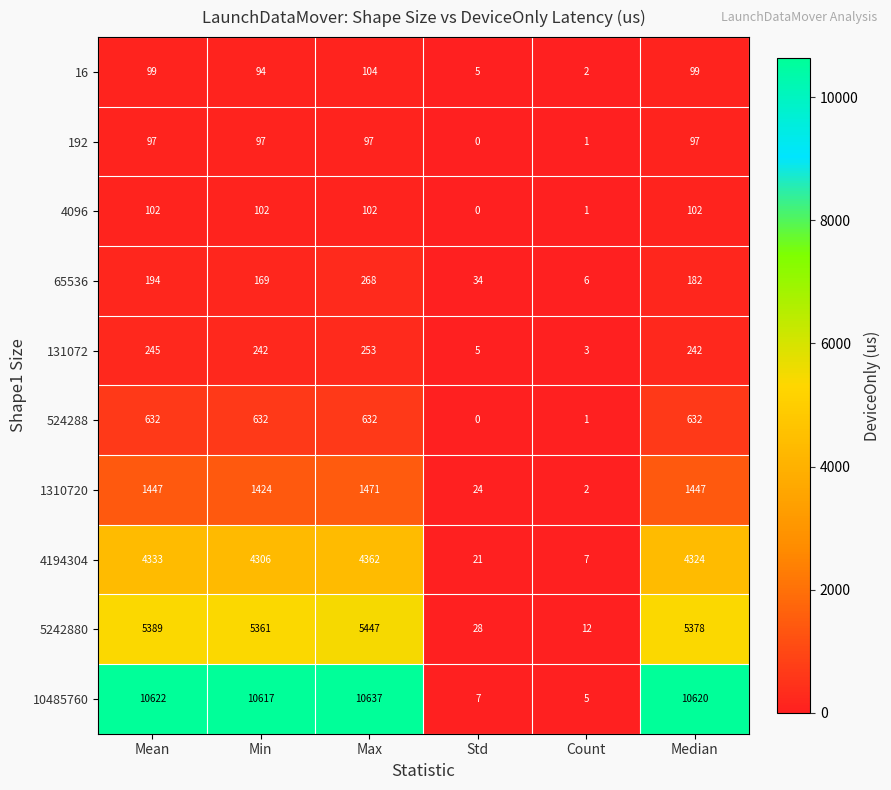

Where is 524288 nearest to the value 316?

Count